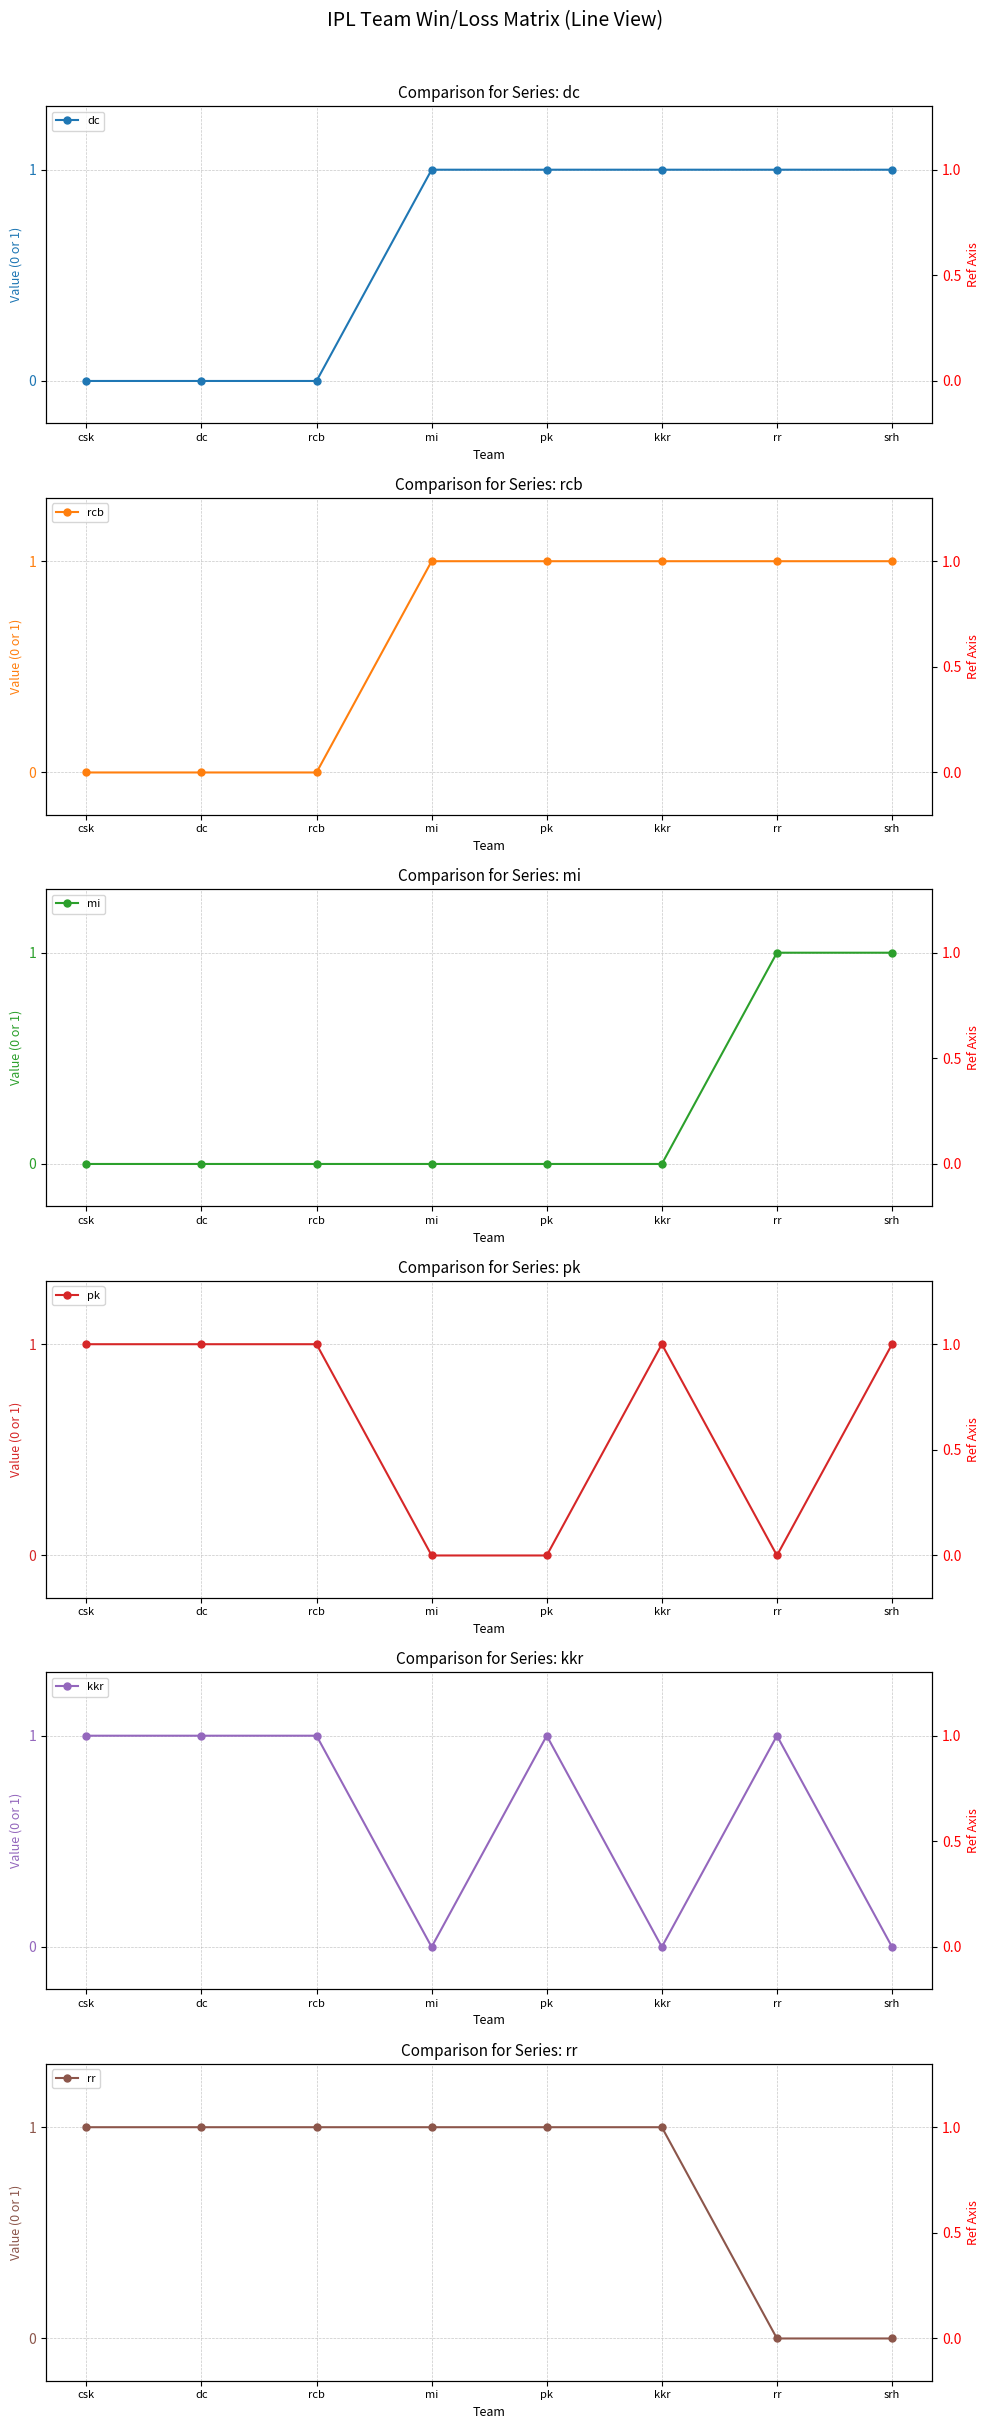

True or false: rr has a value of 1 at rcb.

False